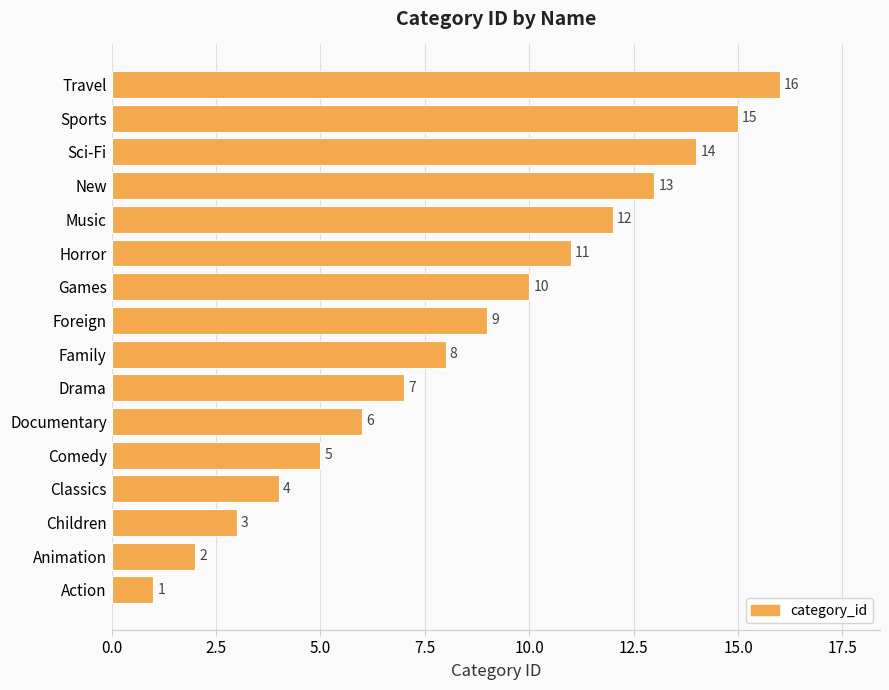

The chart shows a value of 5 at Comedy. True or false?

True